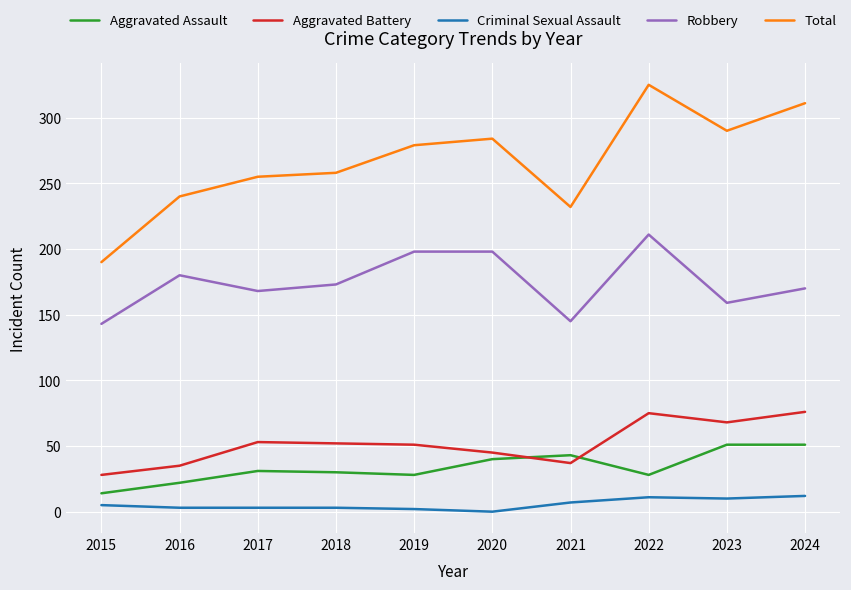

Rank the series at 2020 from lowest to highest value.

Criminal Sexual Assault, Aggravated Assault, Aggravated Battery, Robbery, Total